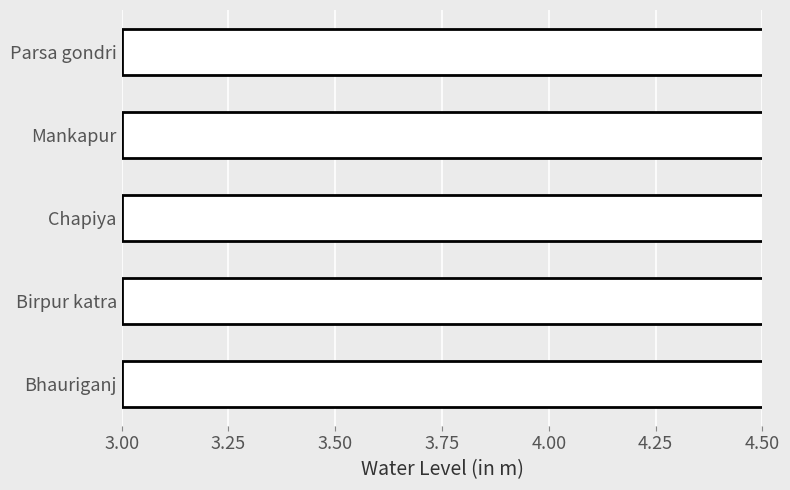

Are the bars grouped side by side (vs. stacked)?

No